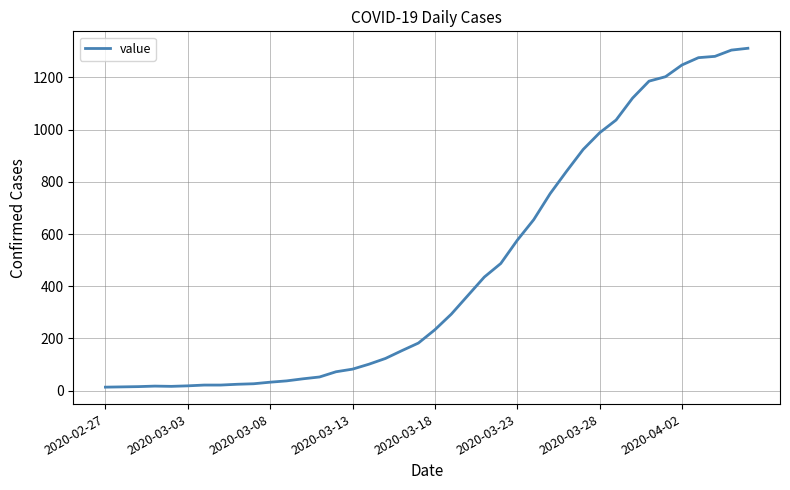

What is the greatest value displayed?

1312